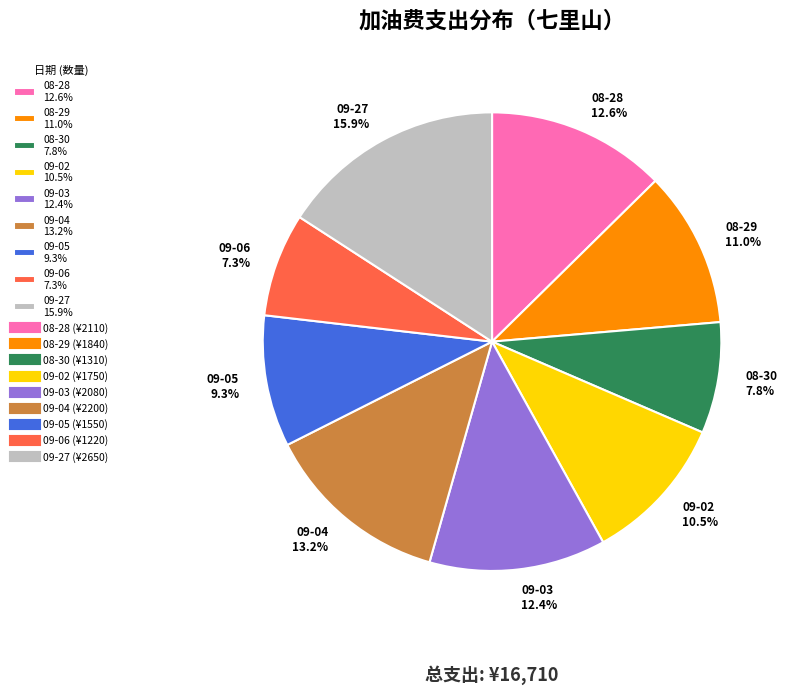

Approximately how many times larger is the value at 09-04 13.2% compared to 08-28 12.6%?

1.0